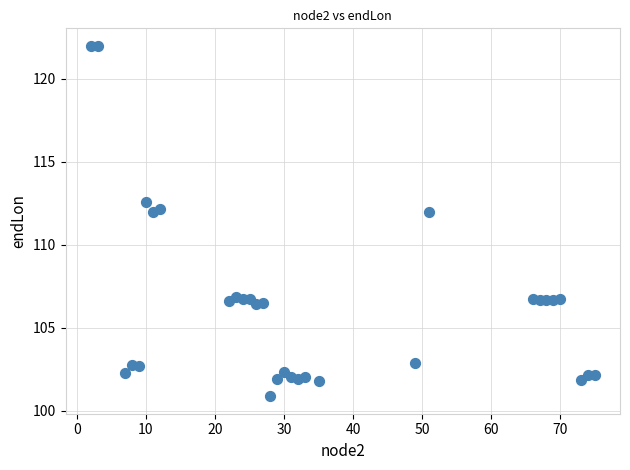

What is the range of X values (max minus min)?

73.0